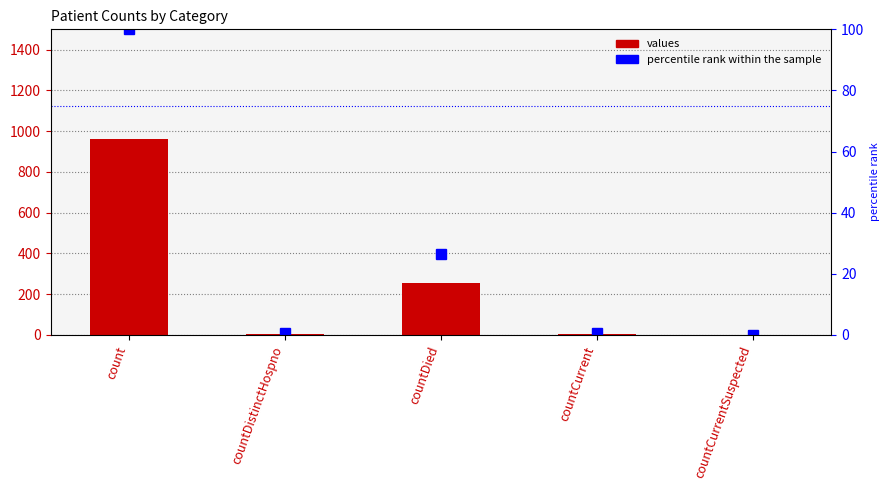

Is the value of percentile rank within the sample at countDistinctHospno greater than the value of values at countDistinctHospno?

No